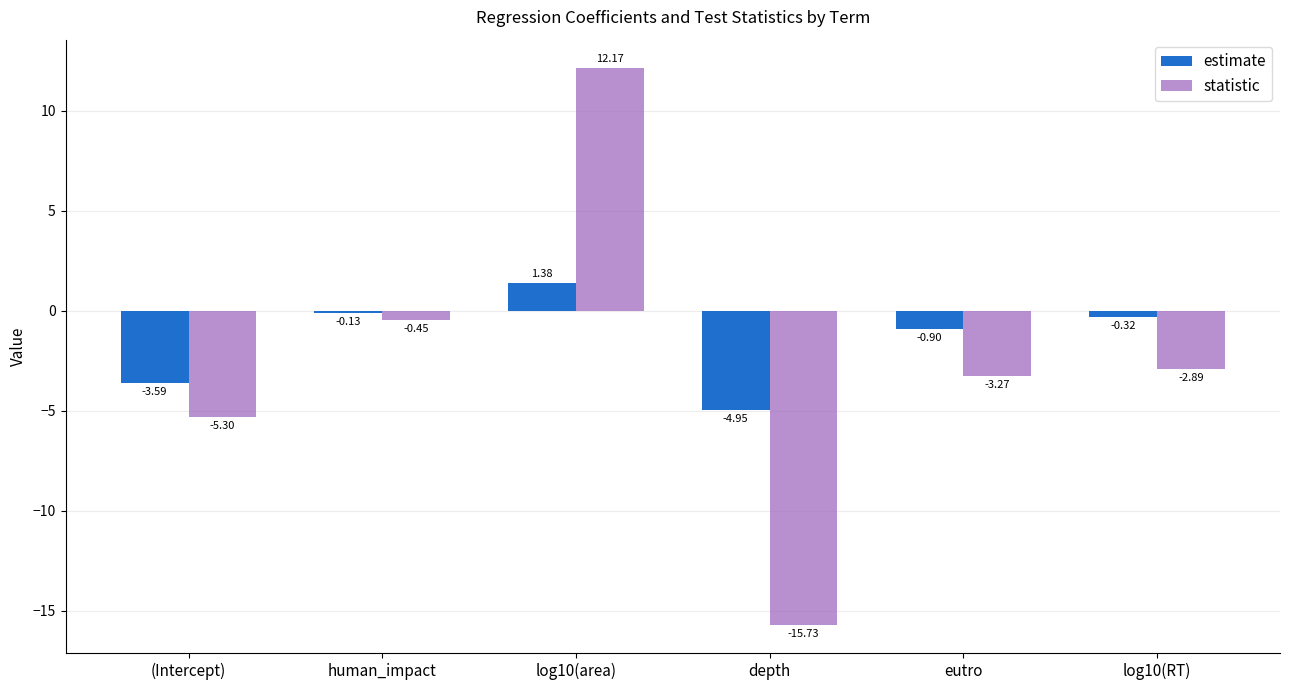

How many distinct data groups are displayed?

2